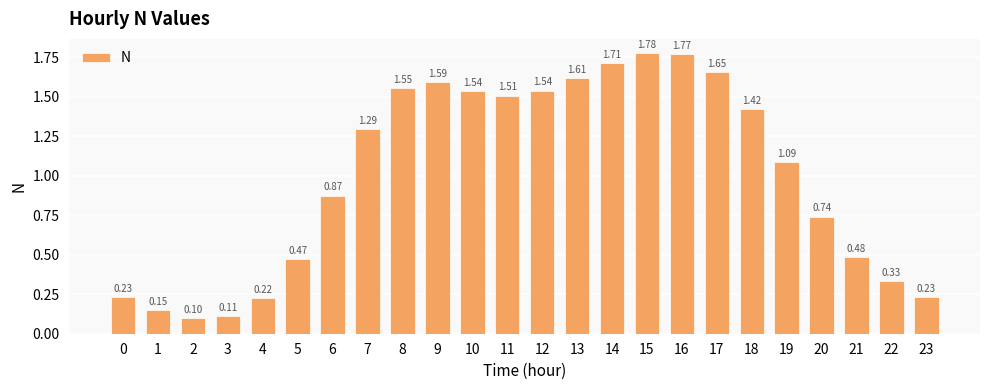

What is the change in value from 4 to 15?

+1.6